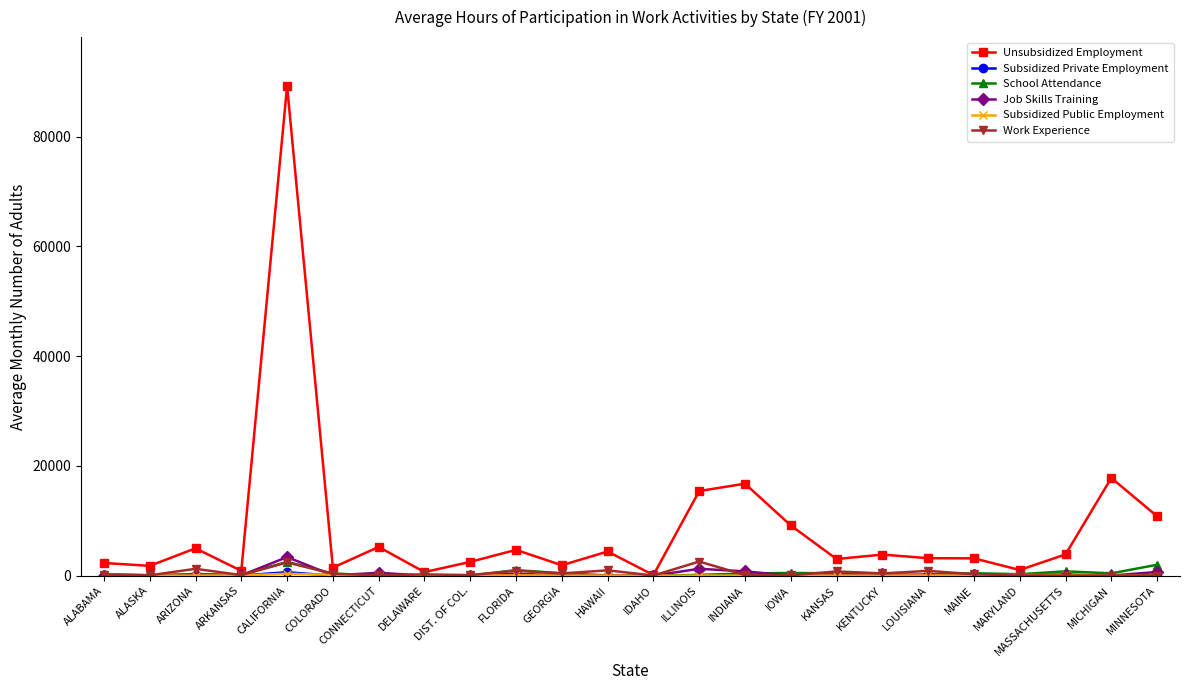

True or false: School Attendance has more than 1 points higher than both neighbors.

True